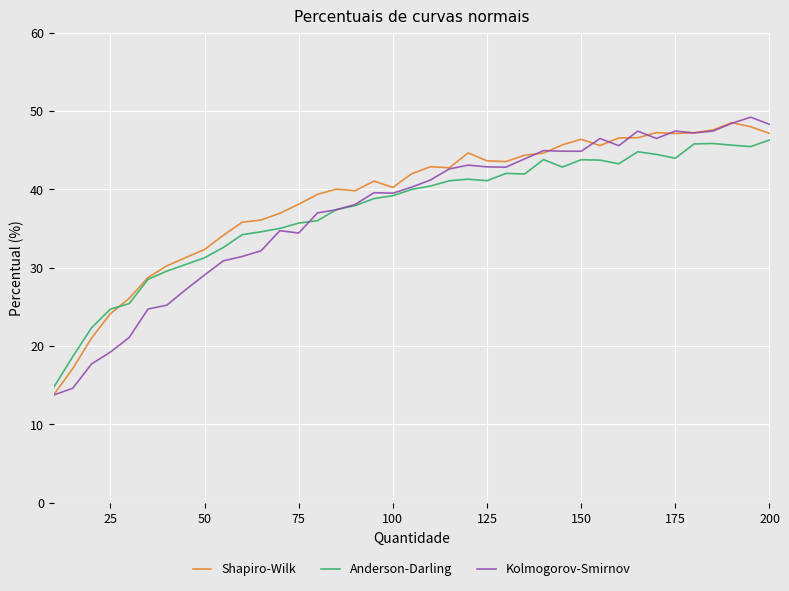

At how many categories does at least one series exceed 31?

32